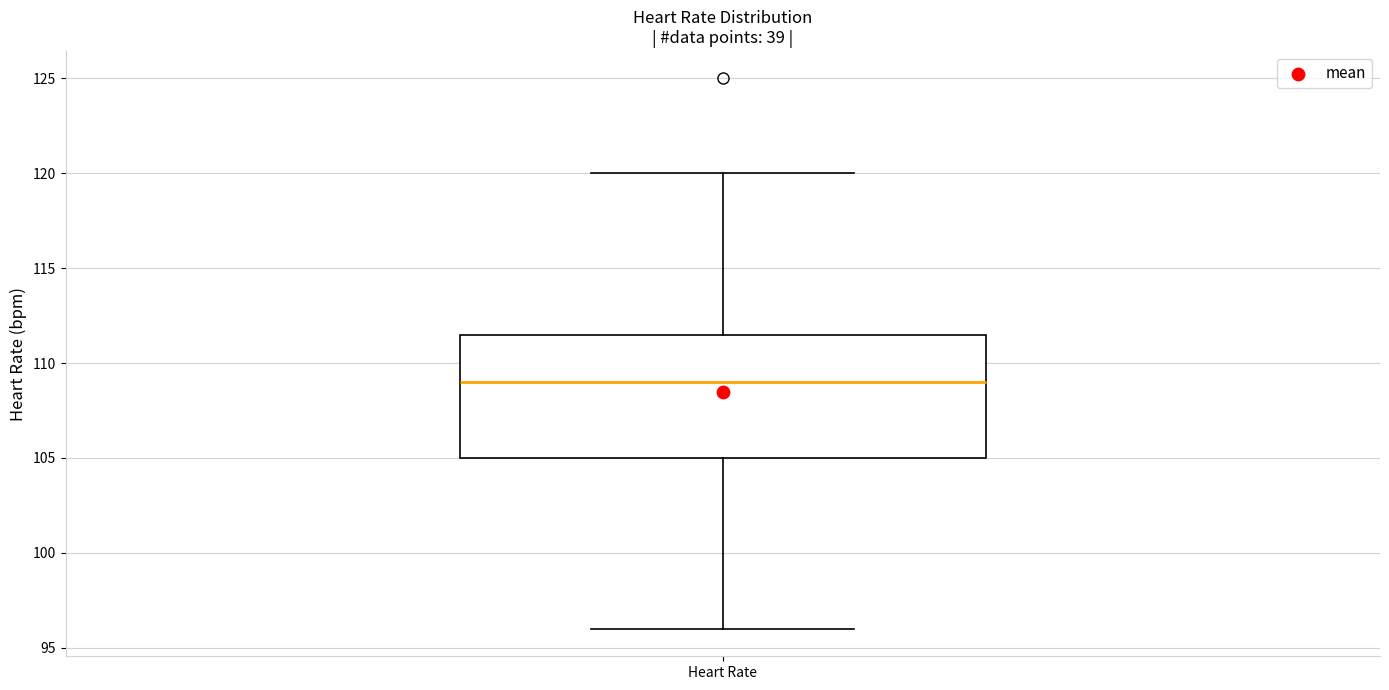

Transcribe this box plot: give where the median line is, the range the box spans, and where the two whiskers end, as read against the y-axis. The values are not printed on the chart, so give them approximately, as read against the axis.

median 109.0, box 105.0 to 111.5, whiskers 96.0 to 120.0